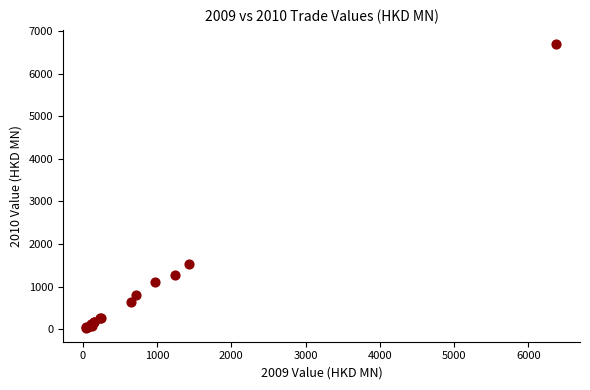

What Y value in the scatter plot is closest to 3366?

1537.6